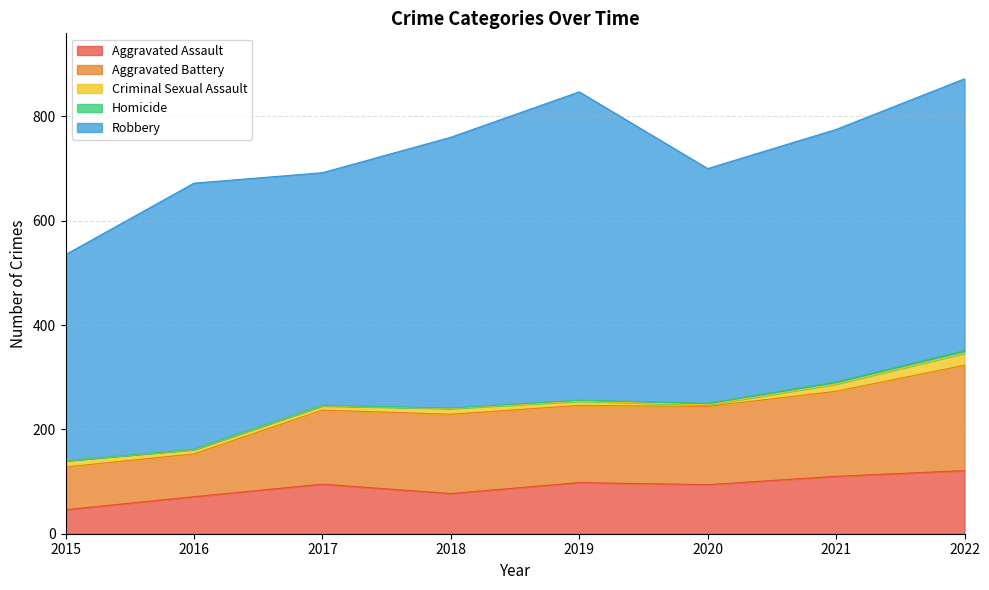

At which category is the sum across all series the highest?

2022